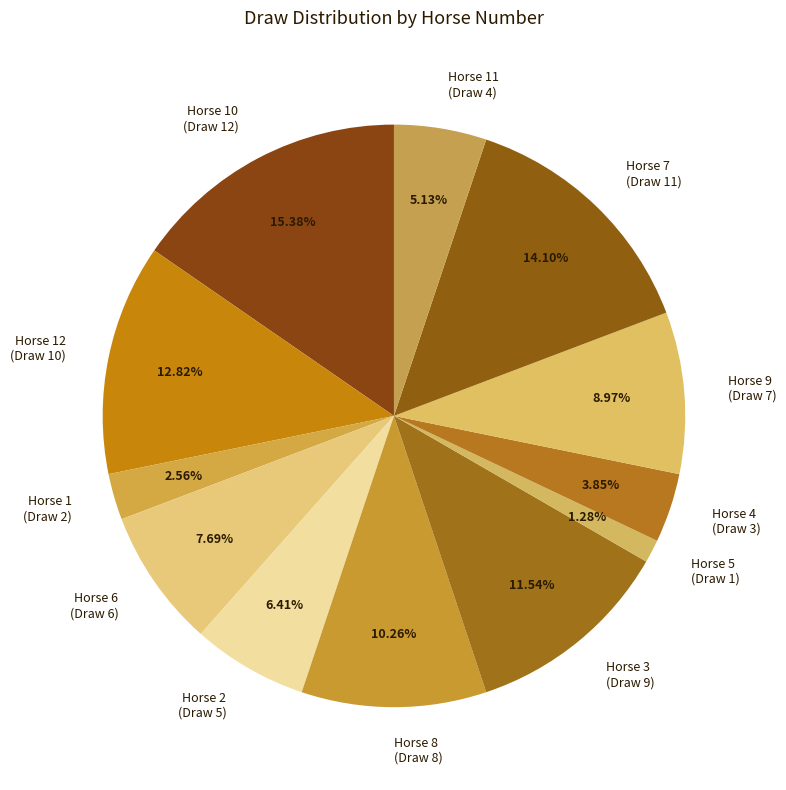

Which slice is the smallest?

Horse 5 (Draw 1)